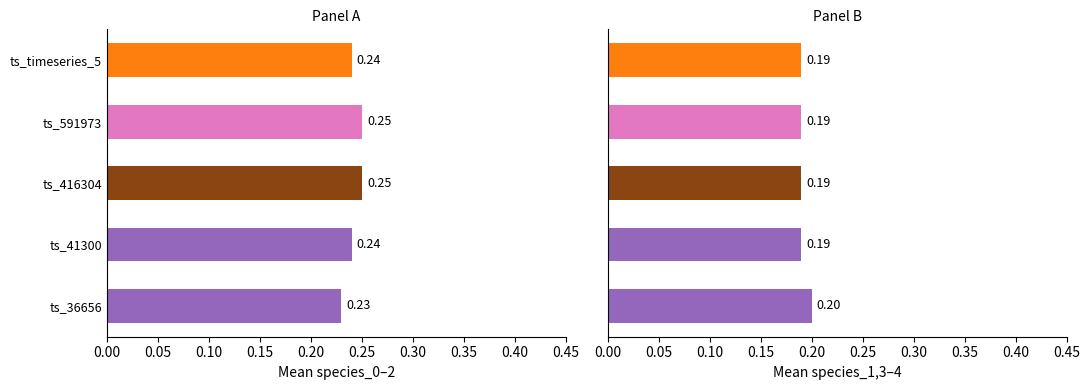

What value does the data have at ts_timeseries_5?

0.2